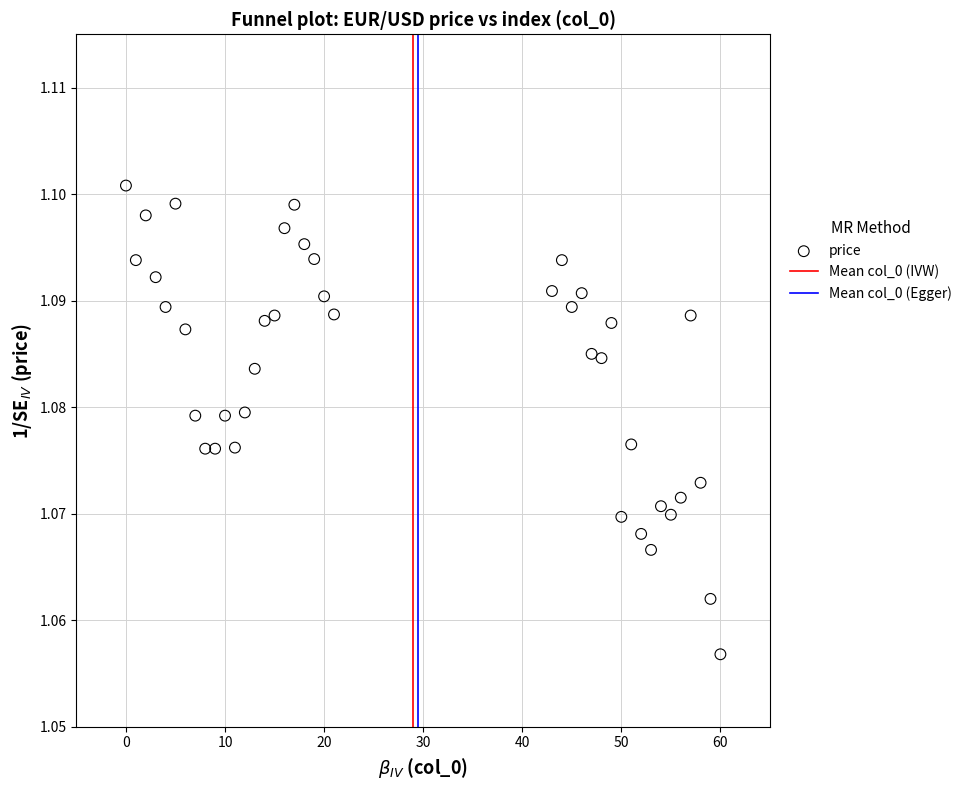

What is the range of X values (max minus min)?

60.0